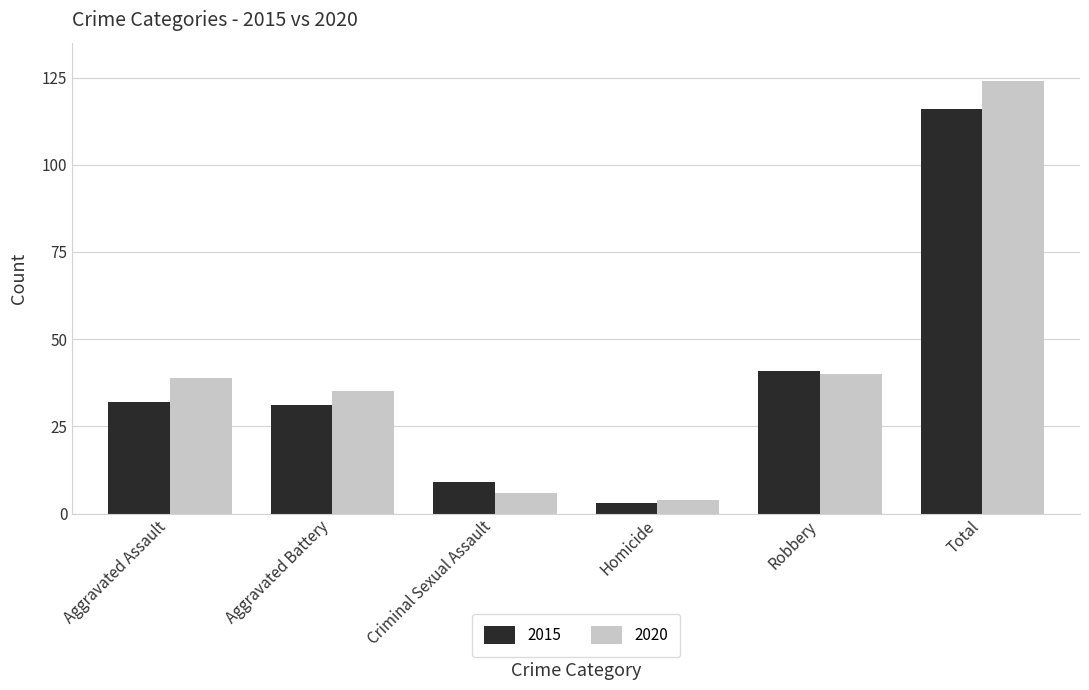

What is the difference between the highest and lowest values at Aggravated Assault?

7